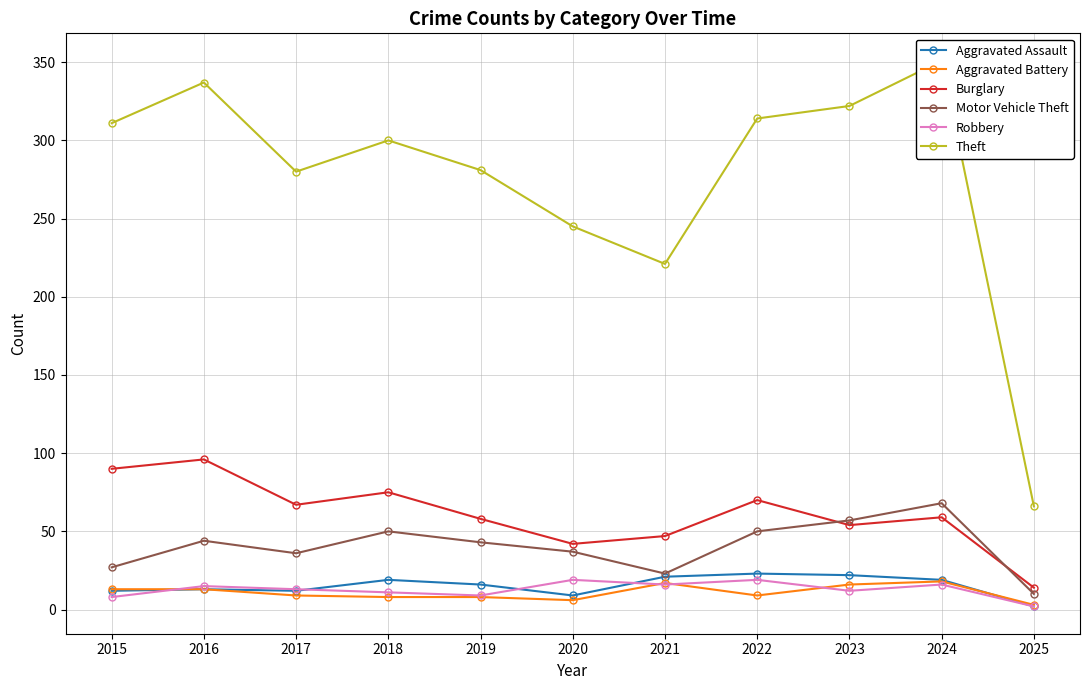

What value does the Aggravated Assault series have at 2017, to the nearest 10?

10